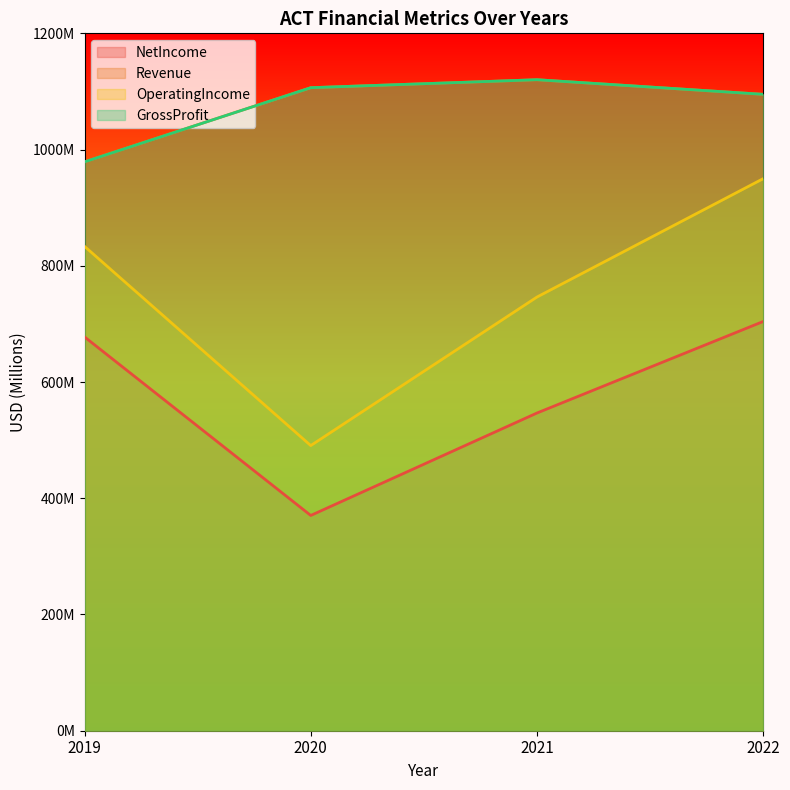

Which series has the largest range (max minus min)?

OperatingIncome